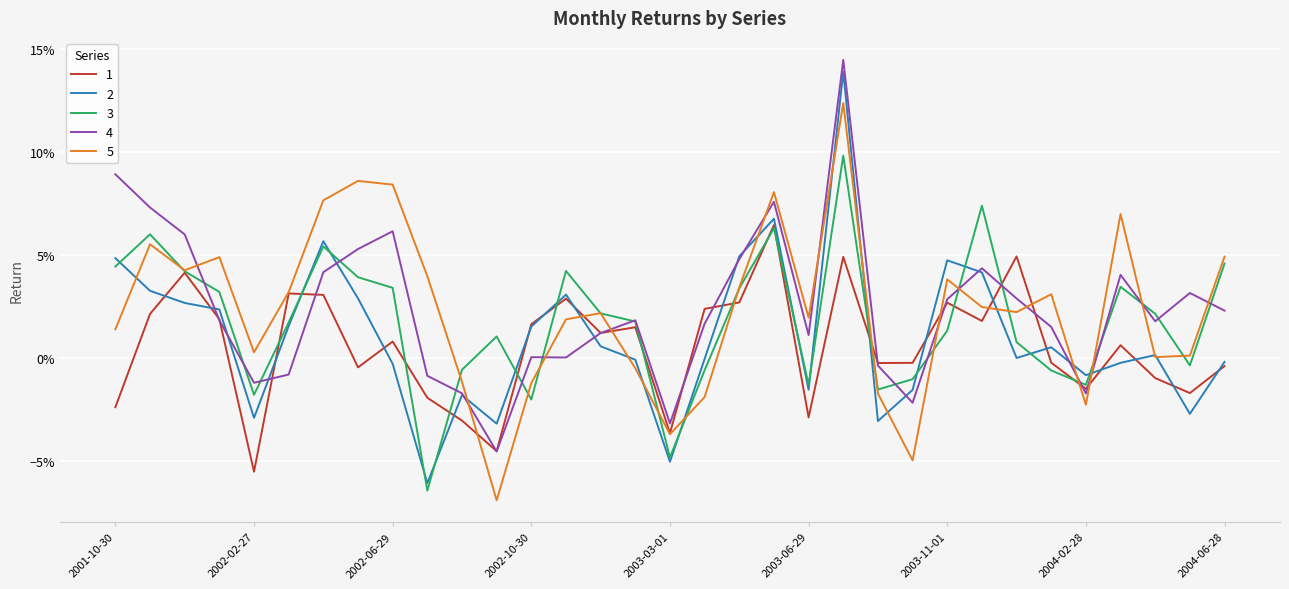

What are all the series names shown in the legend?

1, 2, 3, 4, 5